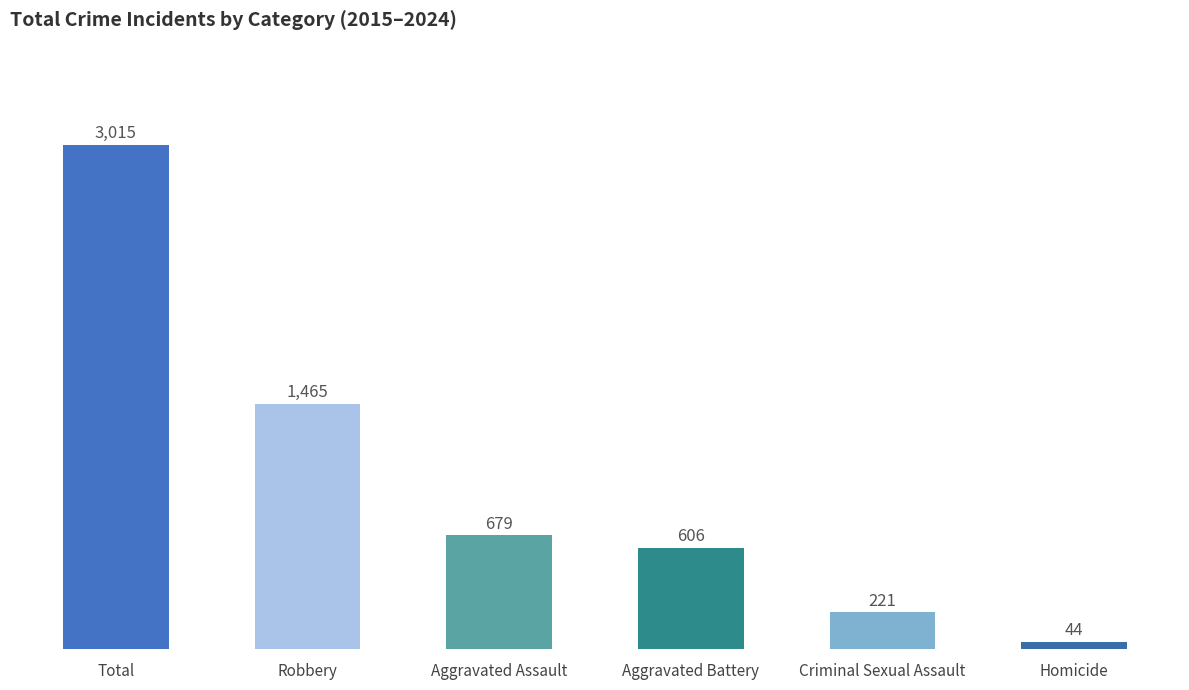

Reading left to right, extract all data points from this chart.

3015	1465	679	606	221	44